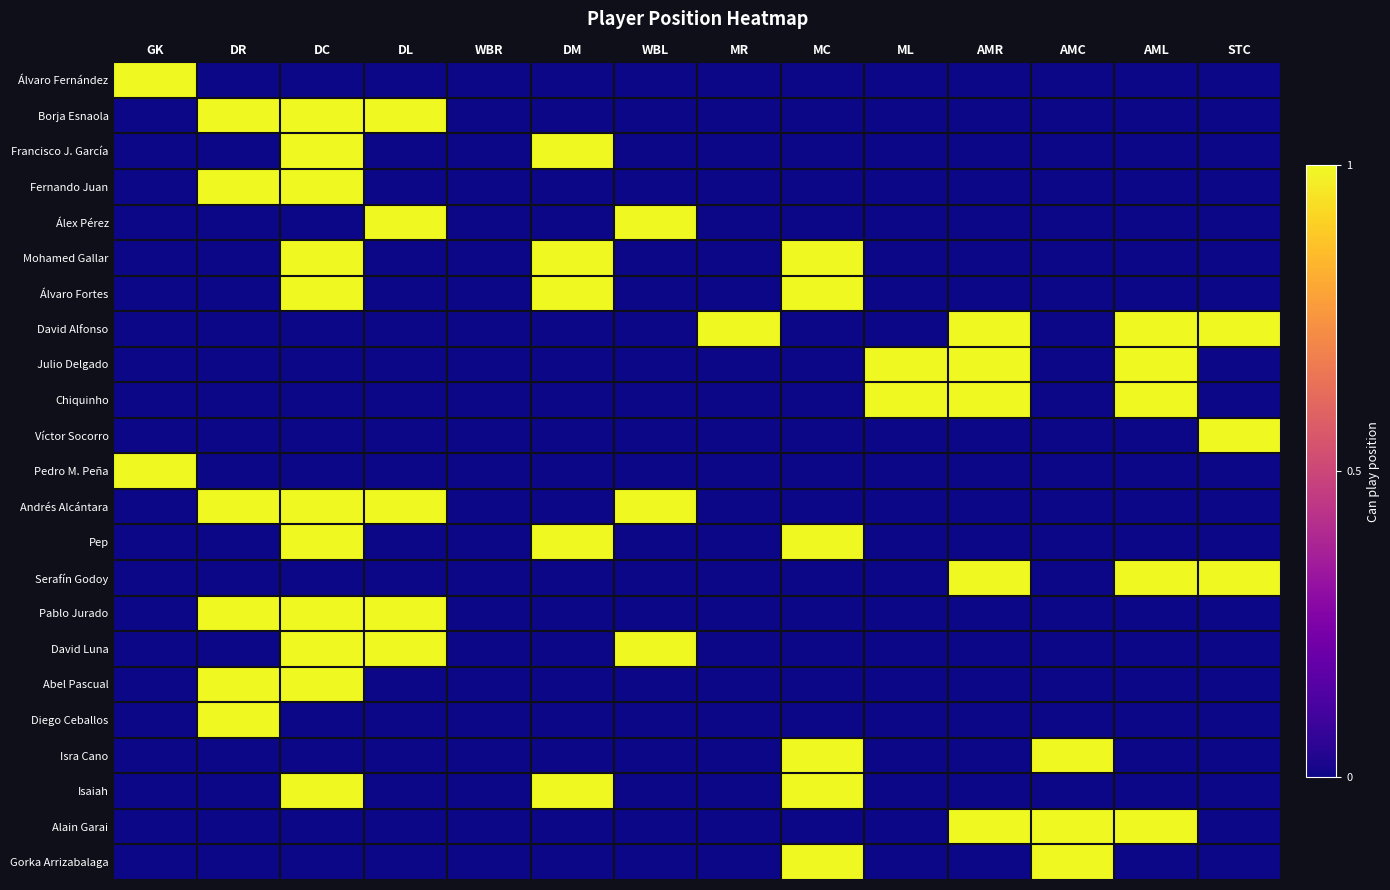

What is the total value across all series at DL?

5